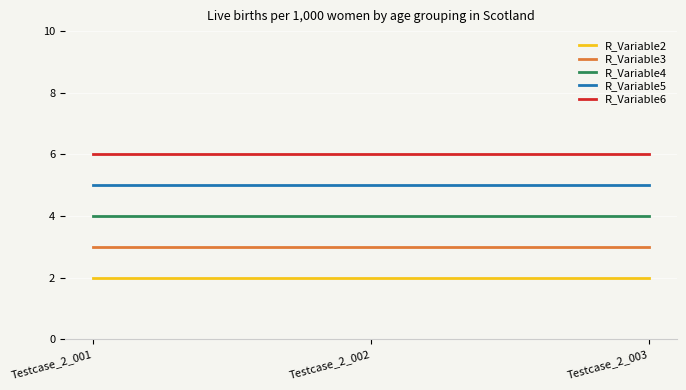

List the series in order of their peak value, lowest first.

R_Variable2, R_Variable3, R_Variable4, R_Variable5, R_Variable6